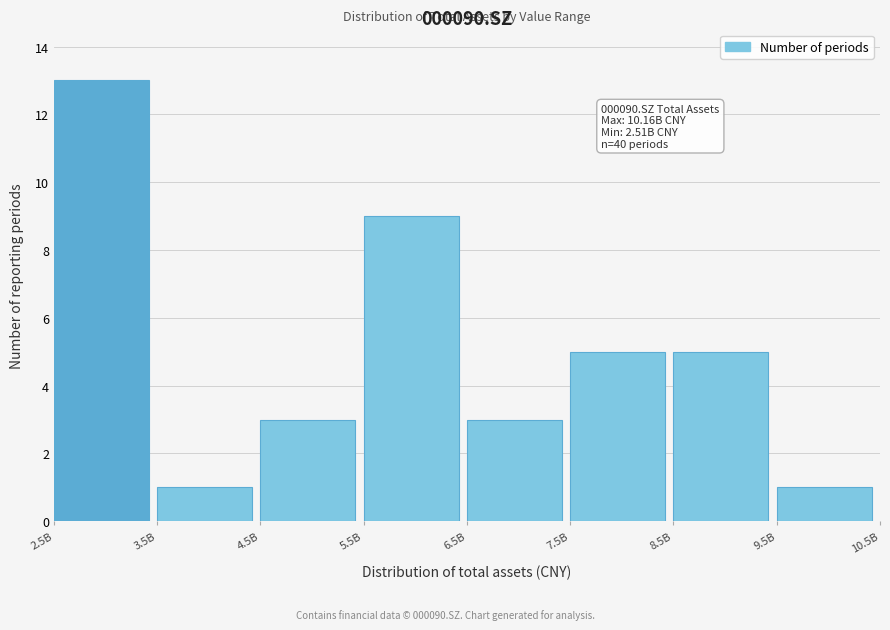

Reading left to right, what are all the values shown in this chart?

13	1	3	9	3	5	5	1